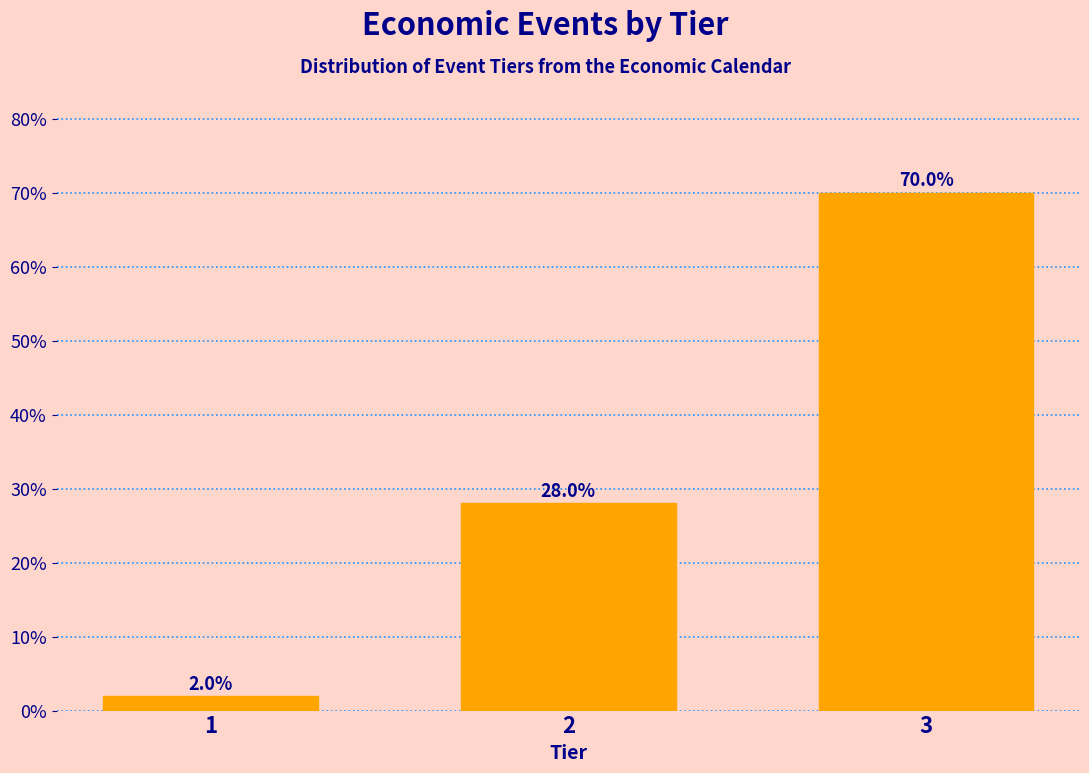

Reading left to right, transcribe all the data shown in this chart.

2.0	28.0	70.0